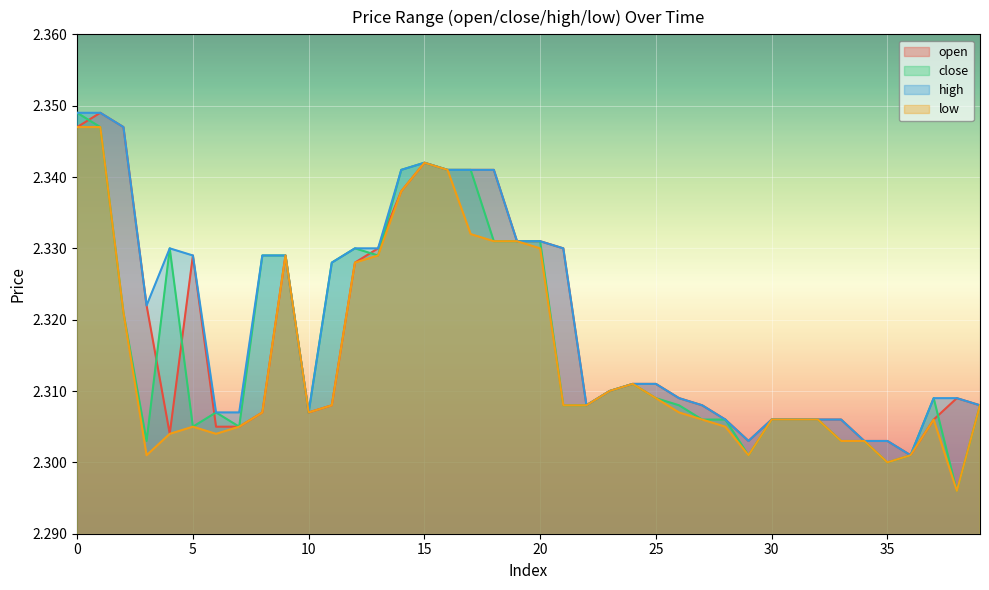

The value of high at 1 is 3.3. True or false?

False